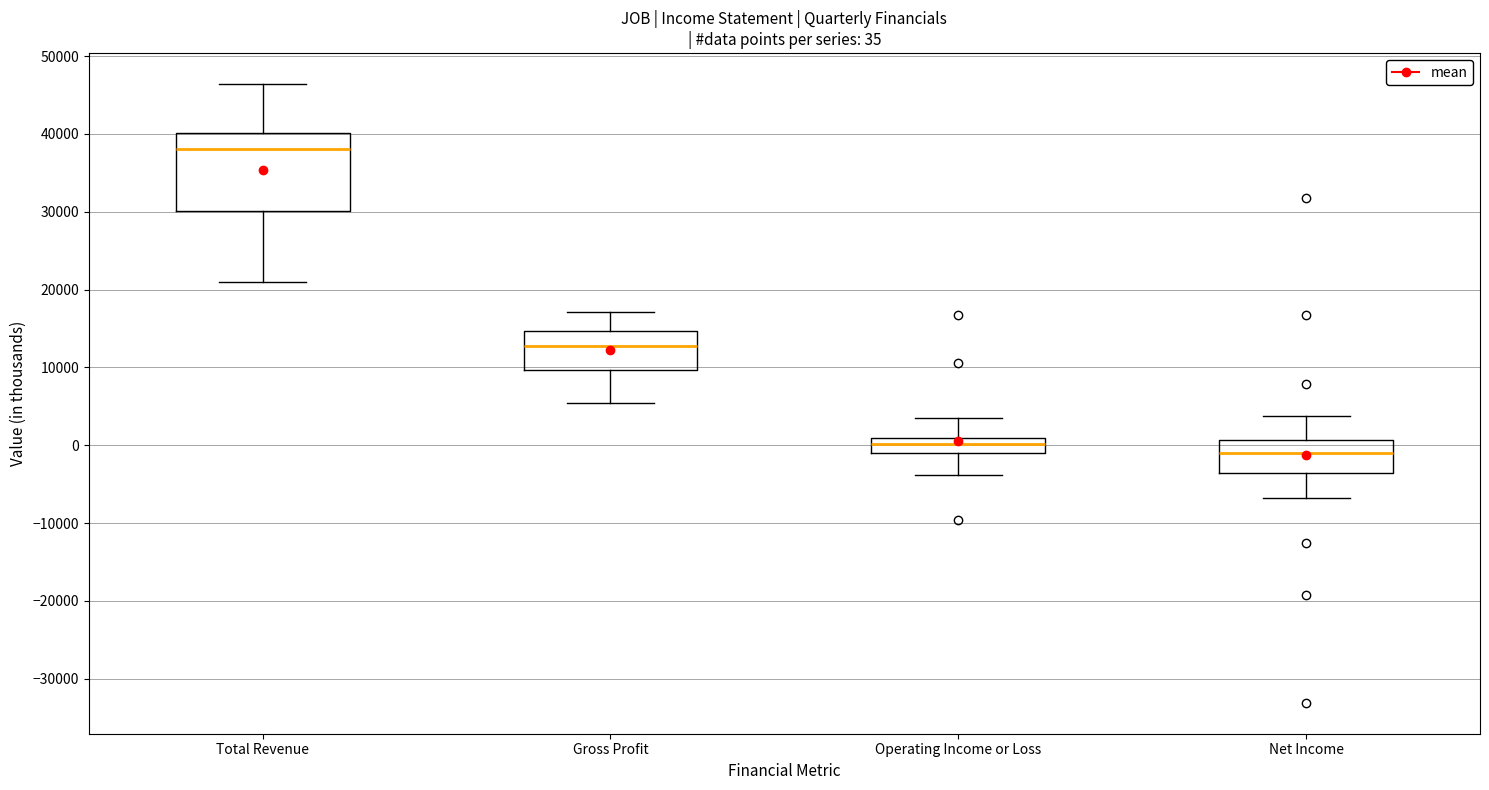

Comparing the boxes themselves (not the whiskers), which one is the tallest?

Total Revenue